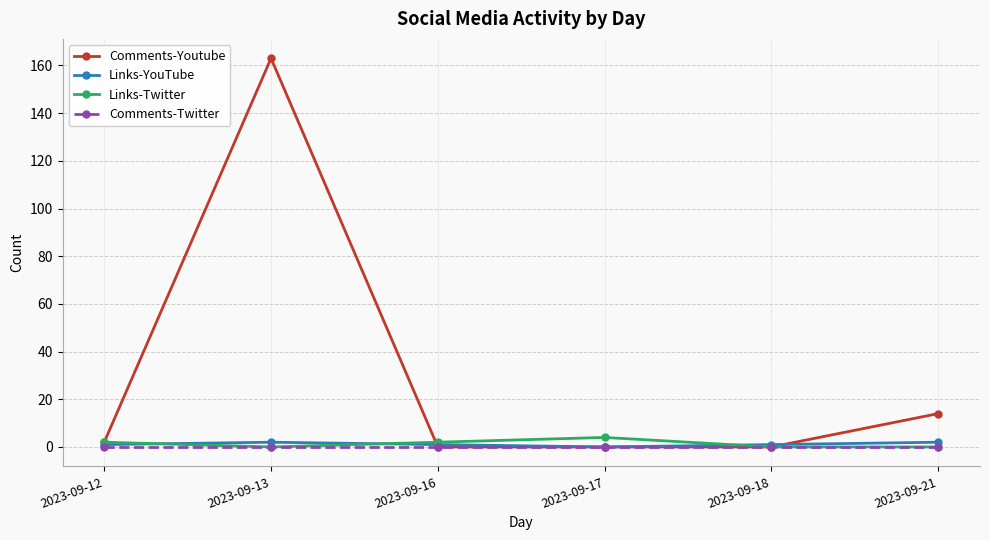

List the series in order of their peak value, highest first.

Comments-Youtube, Links-Twitter, Links-YouTube, Comments-Twitter